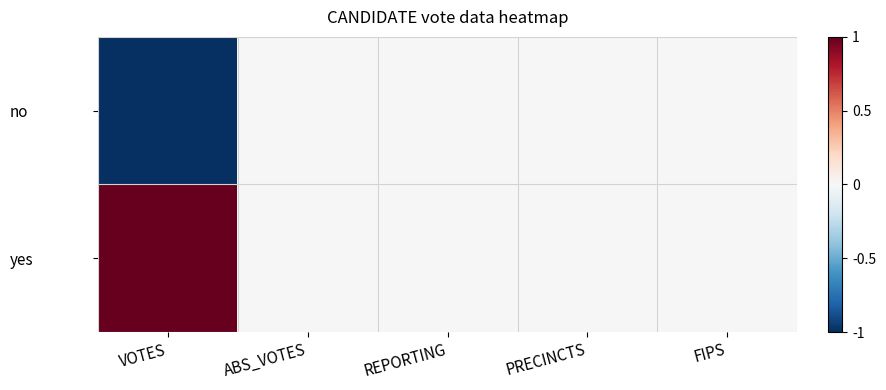

Rank the series at PRECINCTS from highest to lowest value.

no, yes